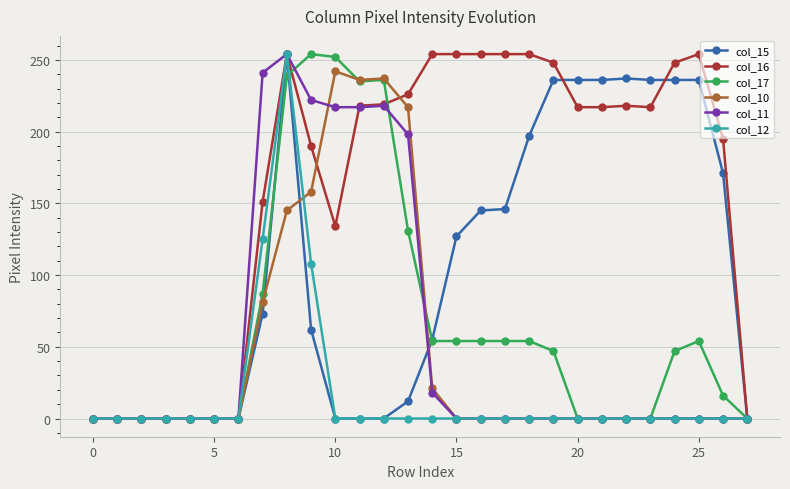

True or false: col_11 has more than 0 interior local peaks.

True